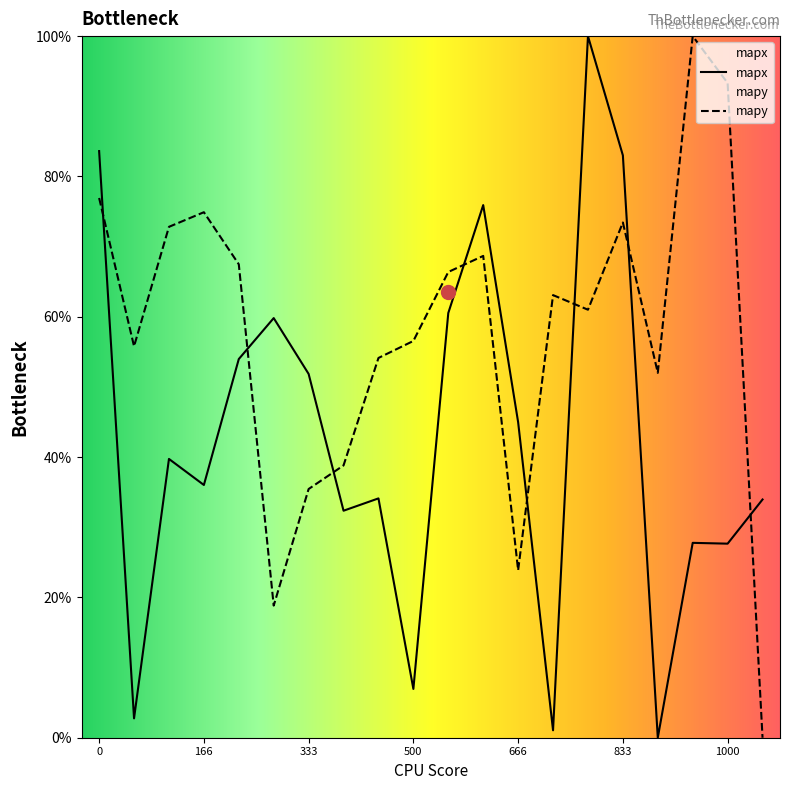

Which series ends up on top after the final intersection of mapy and mapx?

mapx